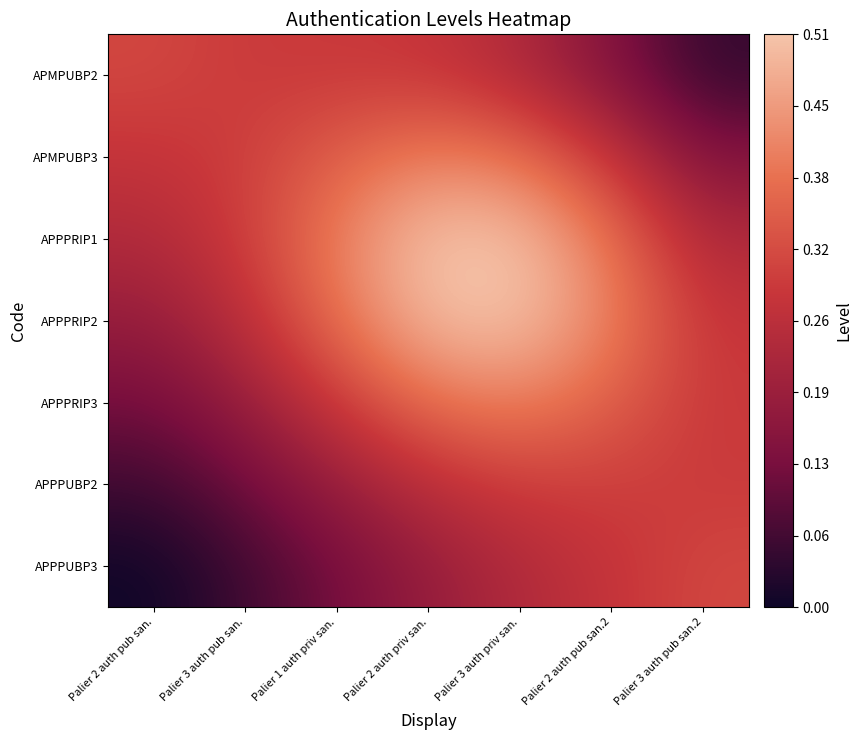

How many distinct data groups are displayed?

7